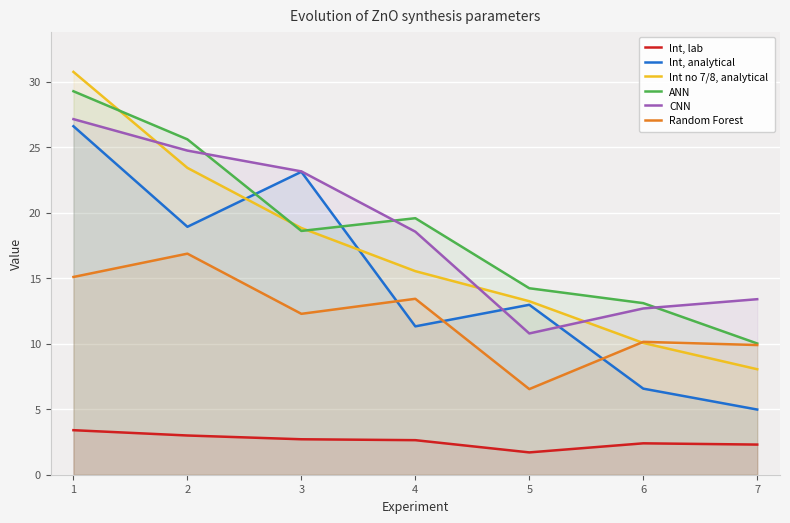

True or false: ANN has a value of 39.3 at 1.

False